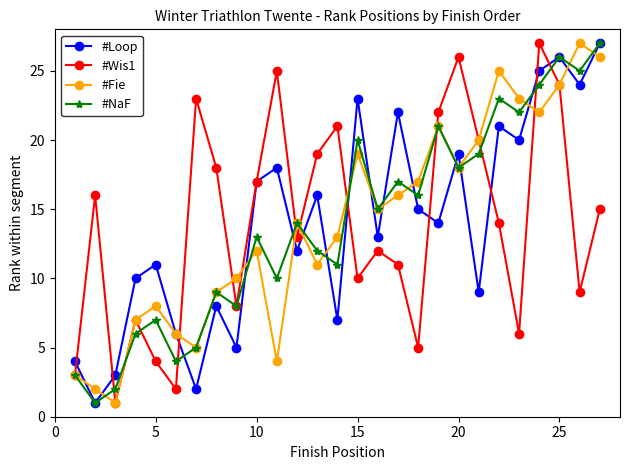

True or false: #Fie has more than 2 points higher than both neighbors.

True